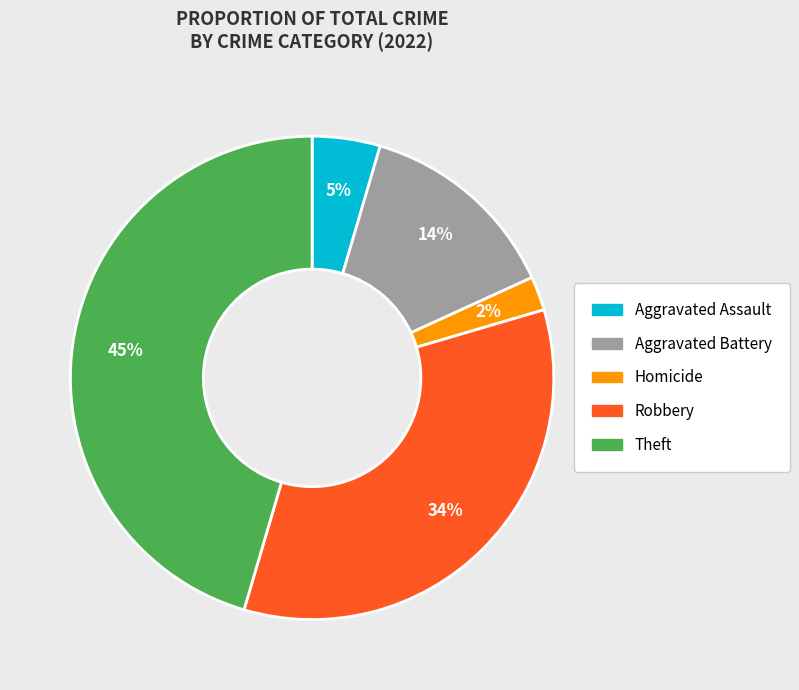

To the nearest percent, what portion does Homicide represent?

2%